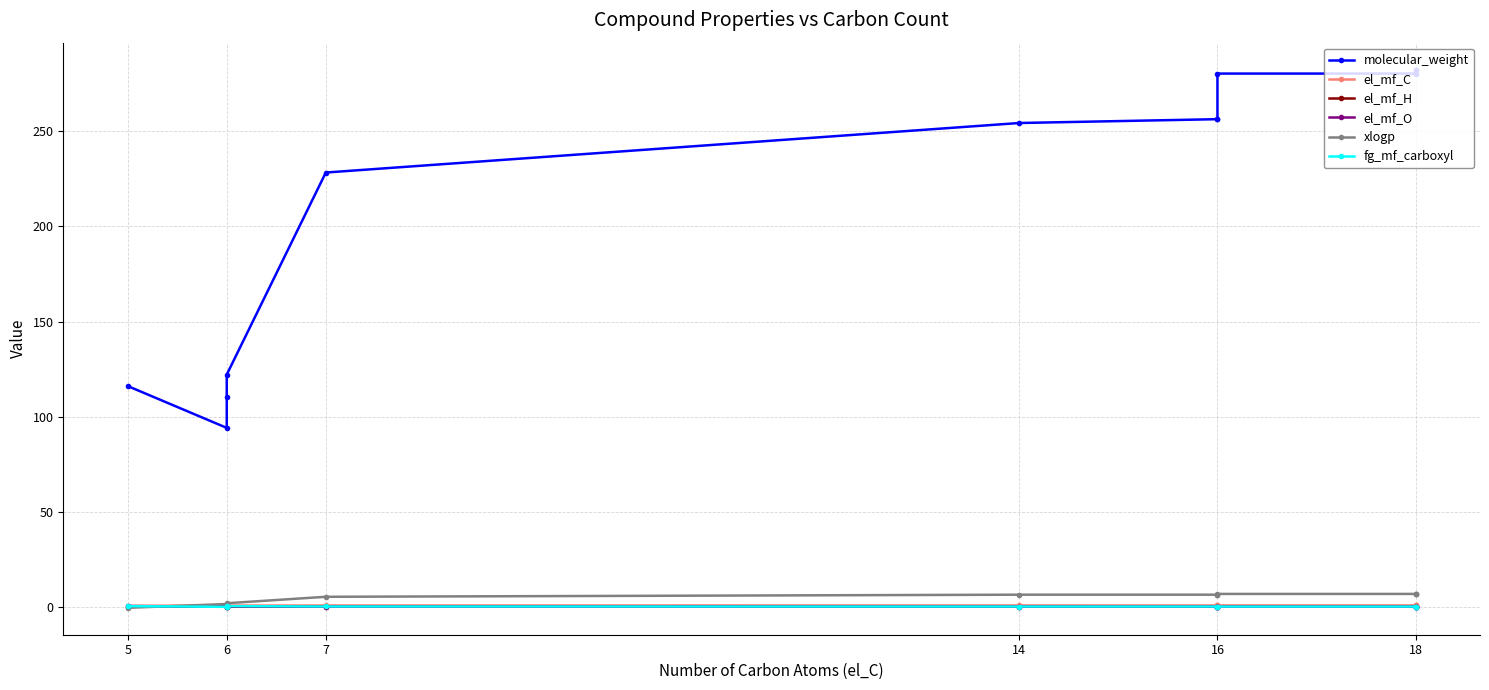

True or false: el_mf_C and molecular_weight intersect in this chart.

False